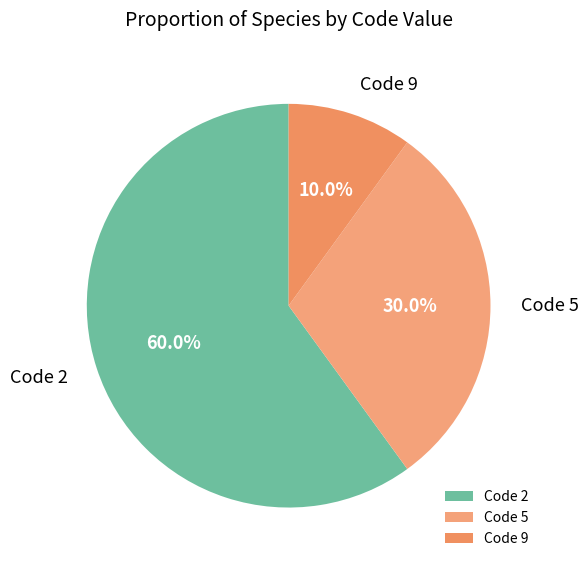

To the nearest percent, what is the difference between the largest and smallest slice percentages?

50%